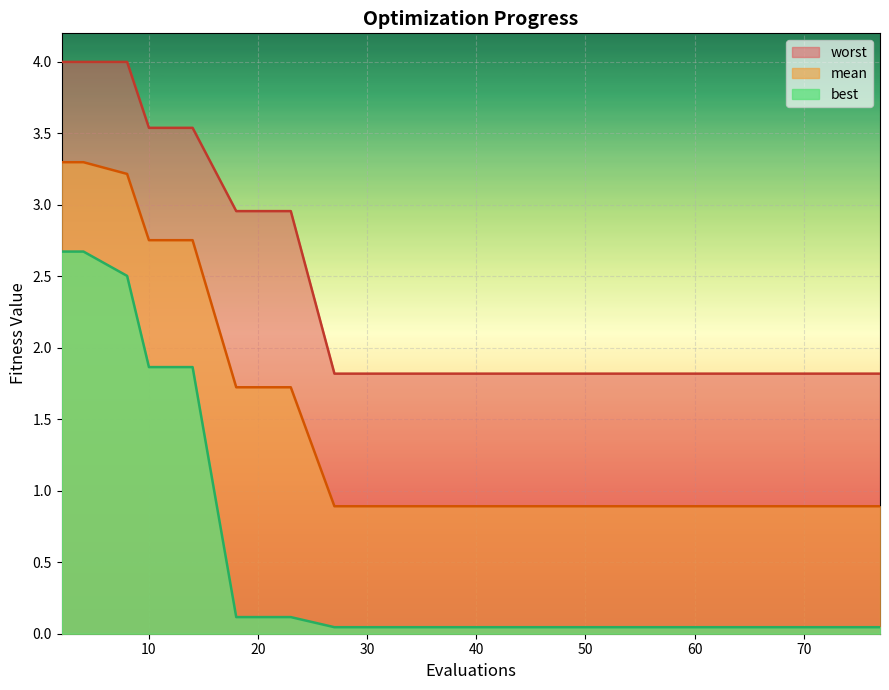

What is the value of the best point at the 1st from the left?

2.7